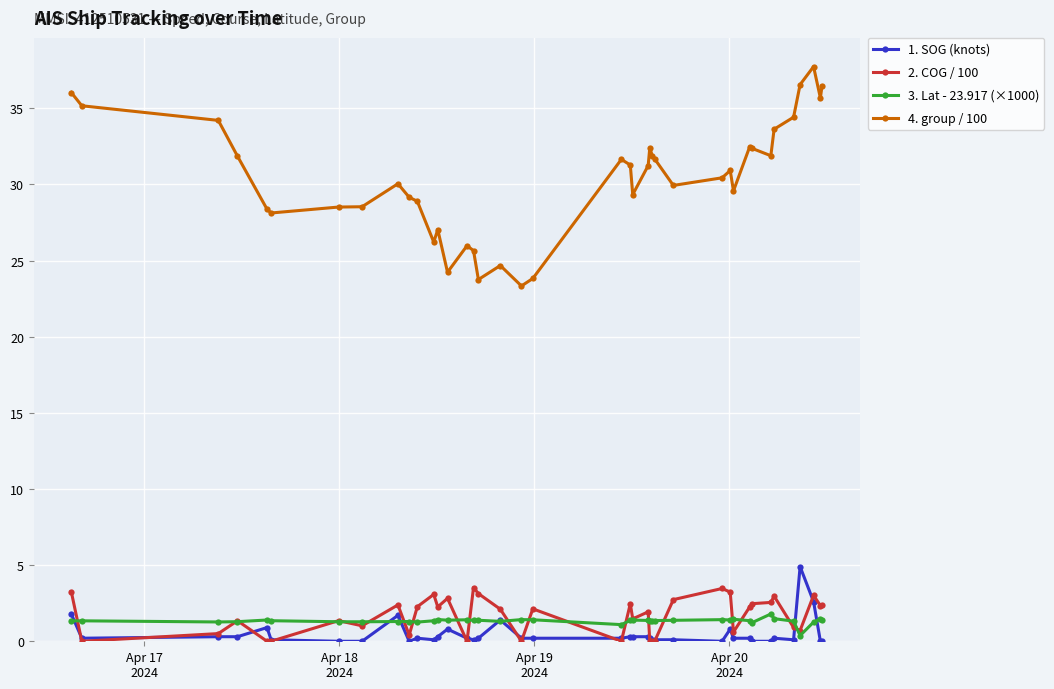

Which series has the largest range (max minus min)?

4. group / 100